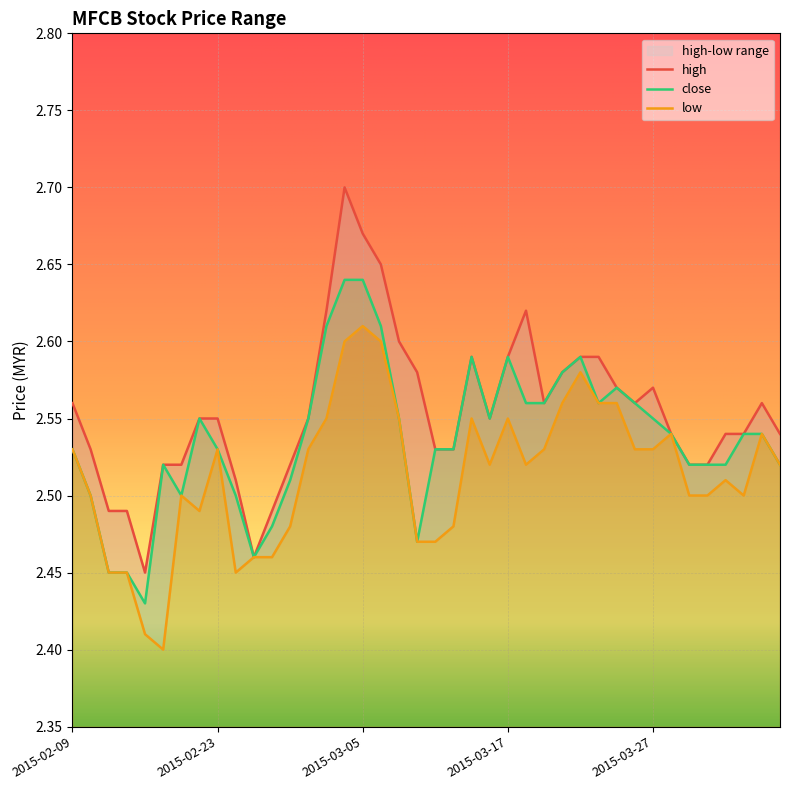

Reading left to right, transcribe all the data shown in this chart.

high: 2.6	2.5	2.5	2.5	2.5	2.5	2.5	2.5	2.5	2.5	2.5	2.5	2.5	2.5	2.6	2.7	2.7	2.6	2.6	2.6	2.5	2.5	2.6	2.5	2.6	2.6	2.6	2.6	2.6	2.6	2.6	2.6	2.6	2.5	2.5	2.5	2.5	2.5	2.6	2.5
close: 2.5	2.5	2.5	2.5	2.4	2.5	2.5	2.5	2.5	2.5	2.5	2.5	2.5	2.5	2.6	2.6	2.6	2.6	2.5	2.5	2.5	2.5	2.6	2.5	2.6	2.6	2.6	2.6	2.6	2.6	2.6	2.6	2.5	2.5	2.5	2.5	2.5	2.5	2.5	2.5
low: 2.5	2.5	2.5	2.5	2.4	2.4	2.5	2.5	2.5	2.5	2.5	2.5	2.5	2.5	2.5	2.6	2.6	2.6	2.5	2.5	2.5	2.5	2.5	2.5	2.5	2.5	2.5	2.6	2.6	2.6	2.6	2.5	2.5	2.5	2.5	2.5	2.5	2.5	2.5	2.5